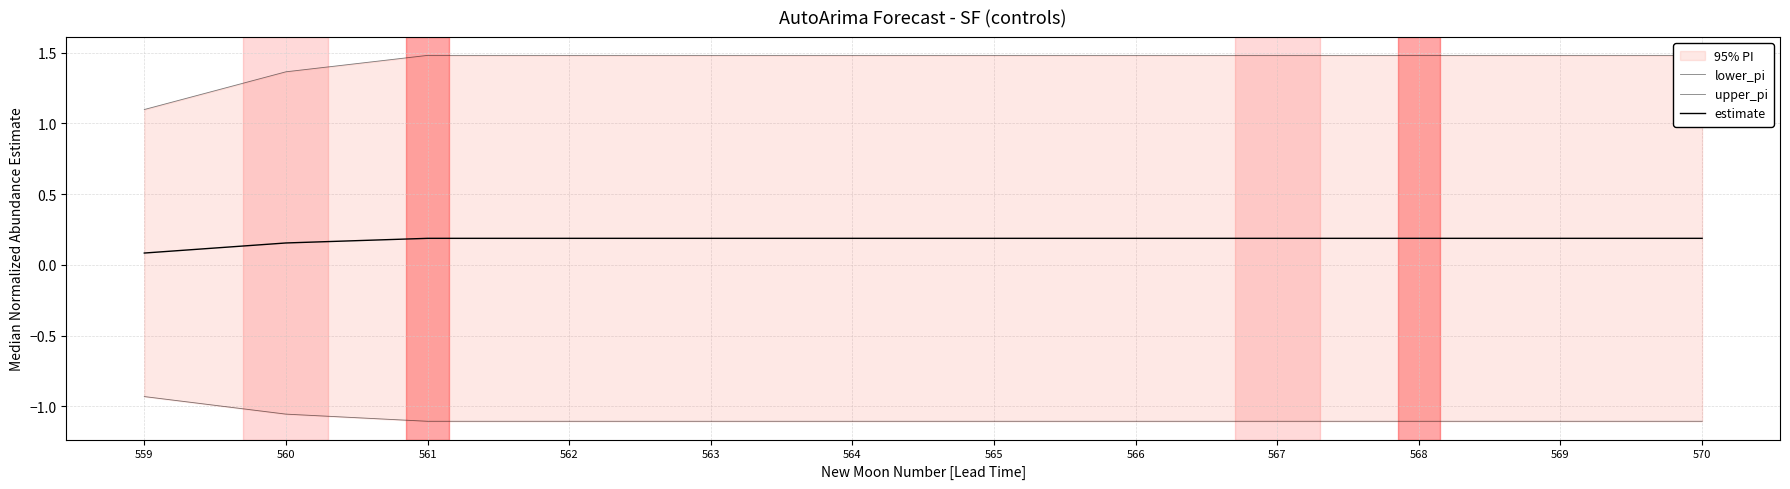

Count the estimate values in the range 0 to 1.

12